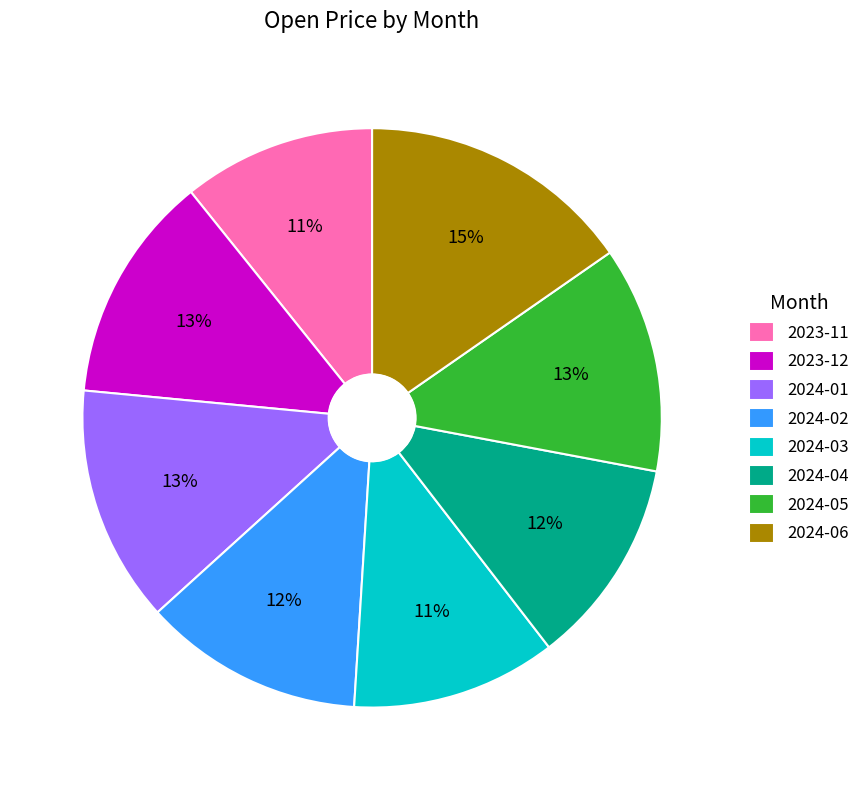

Do 2024-05 and 2024-03 together represent more than half of the pie?

No